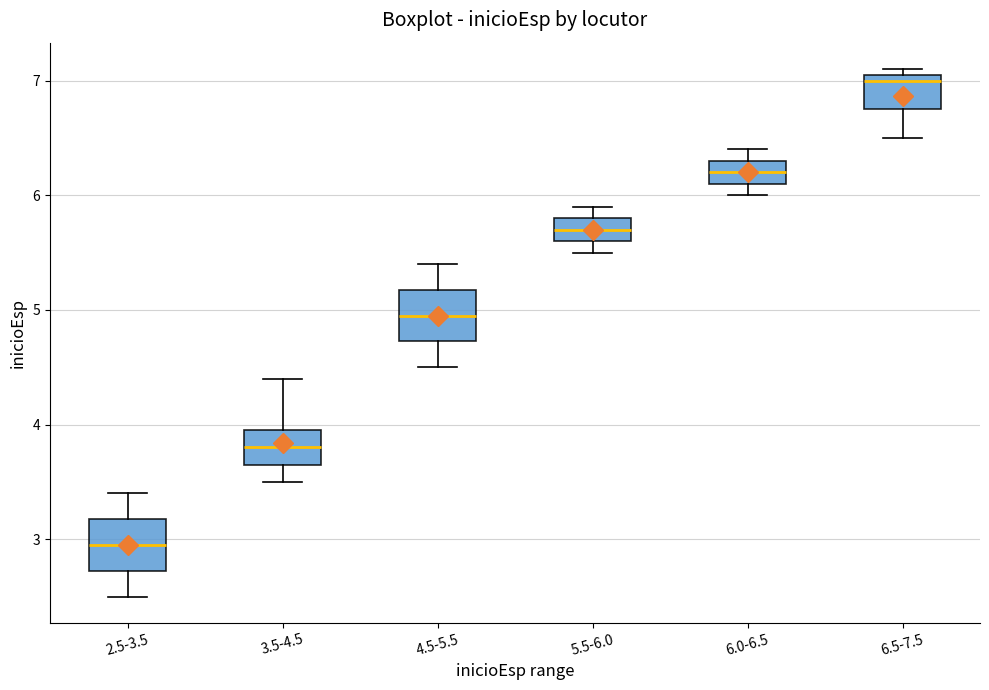

Which box's median line is the highest?

6.5-7.5